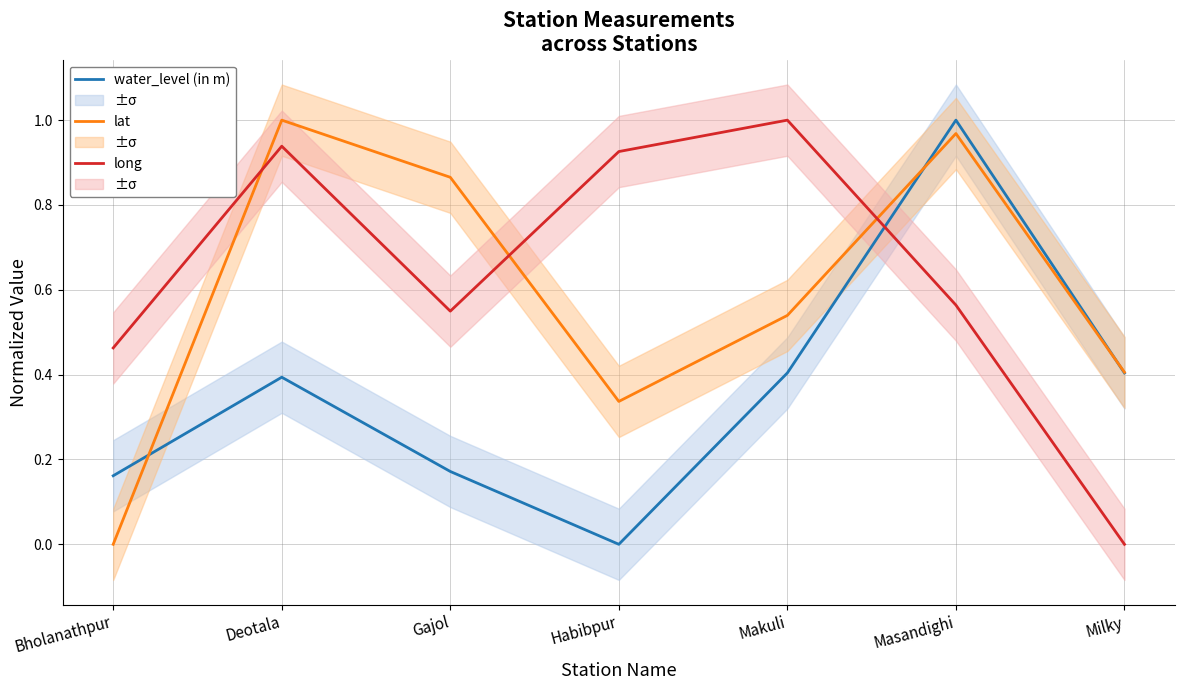

How many times do long and lat cross each other?

3